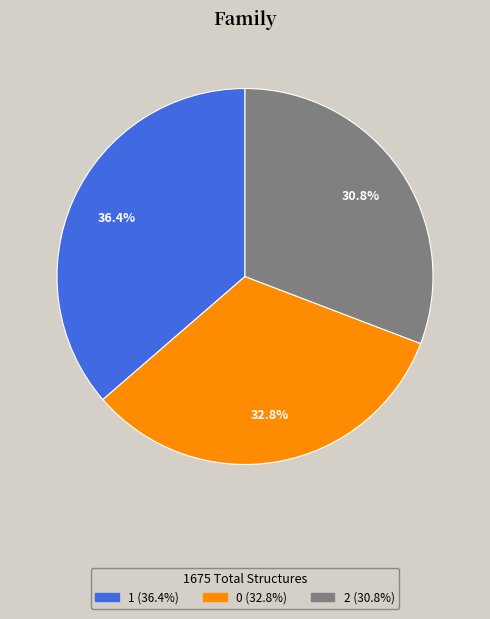

Which slice is the smallest?

2